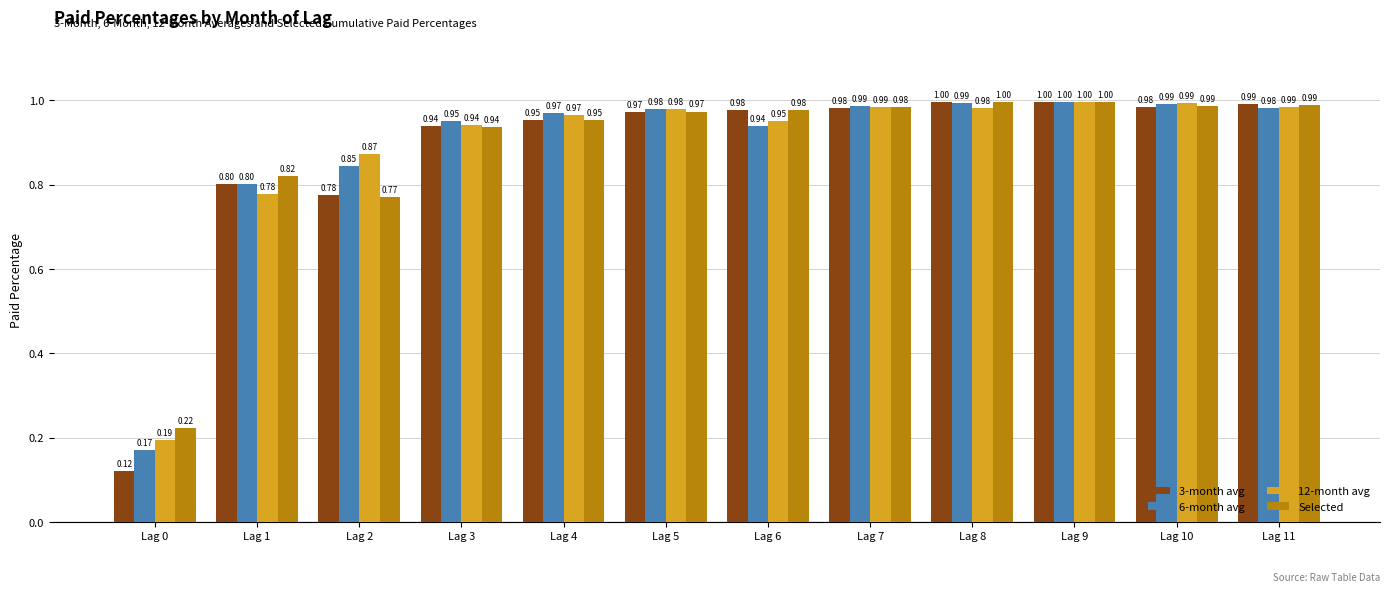

Which series has the largest range (max minus min)?

3-month avg